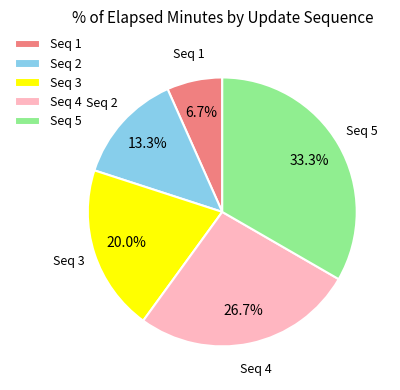

How much of the chart is everything except Seq 2?

86.7%